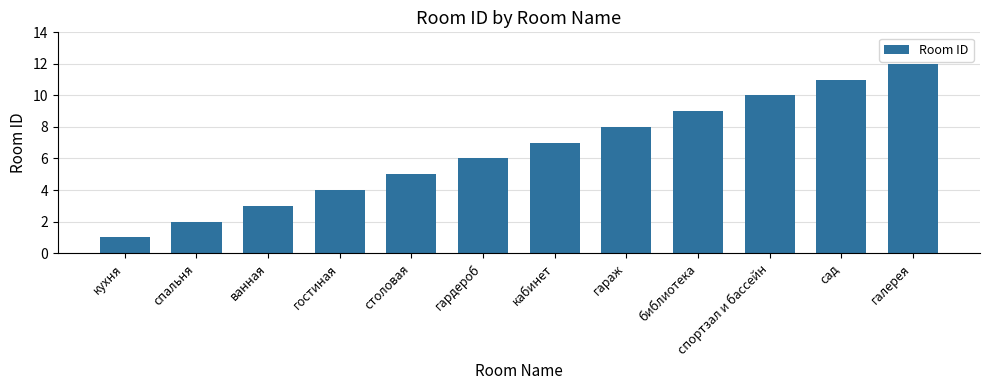

Which has a higher value, сад or ванная?

сад